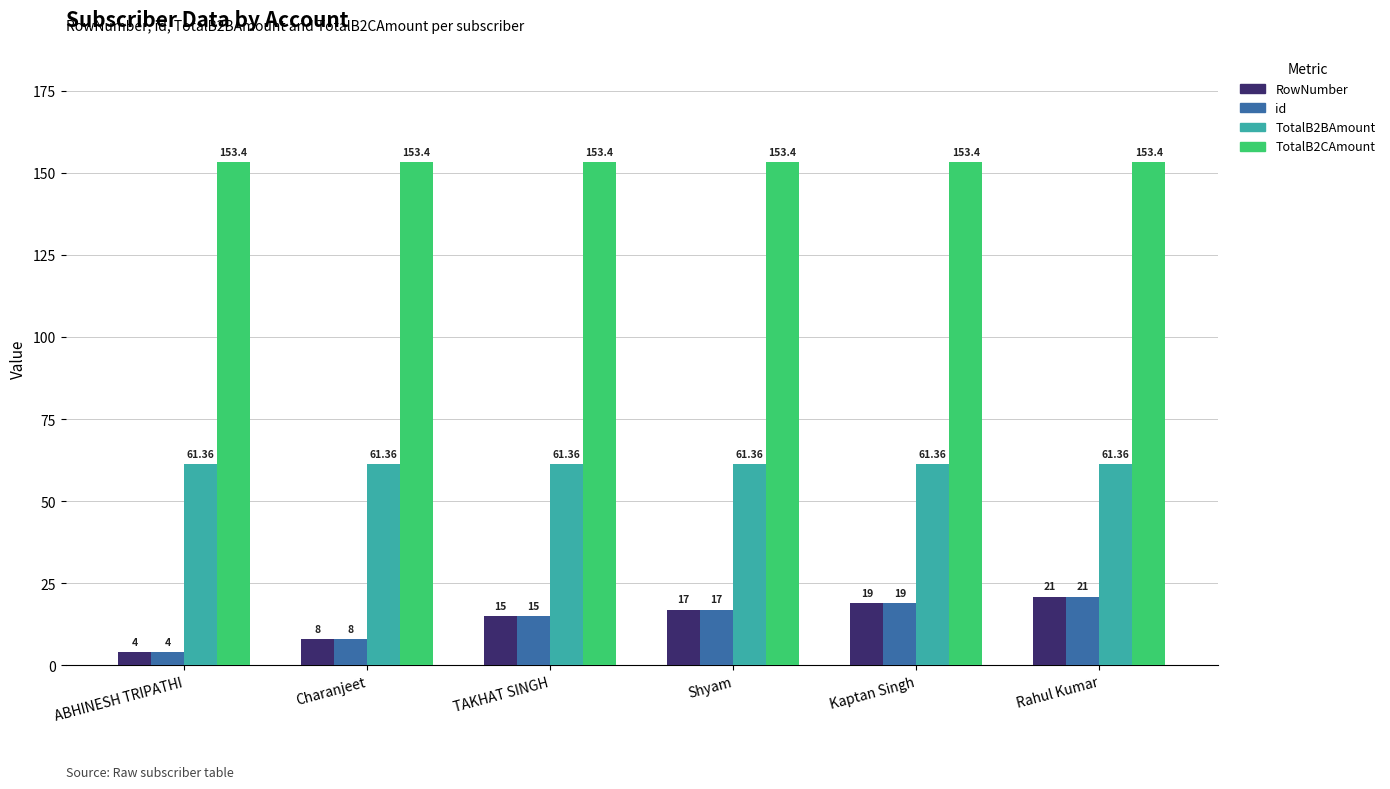

What are all the series names shown in the legend?

RowNumber, id, TotalB2BAmount, TotalB2CAmount